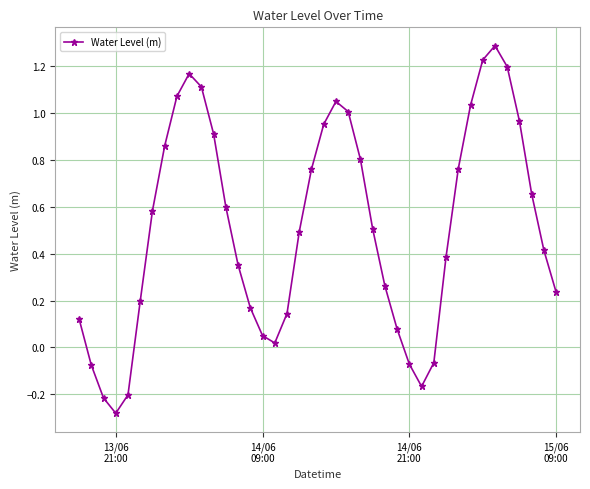

What is the difference between the maximum and second lowest values?

1.5